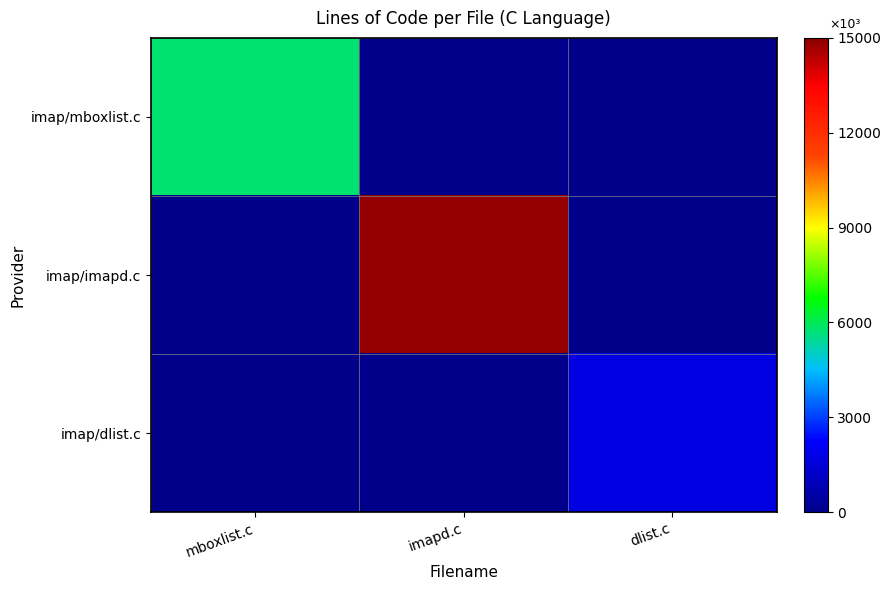

List the series in order of their peak value, highest first.

imap/imapd.c, imap/mboxlist.c, imap/dlist.c